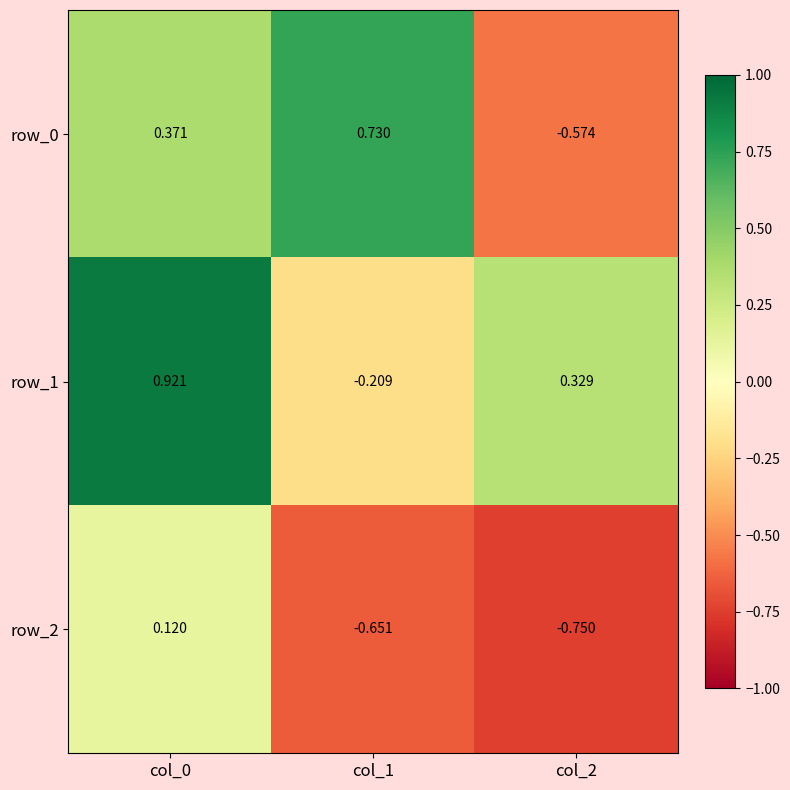

Between col_0 and col_1, which series saw the biggest shift?

row_1